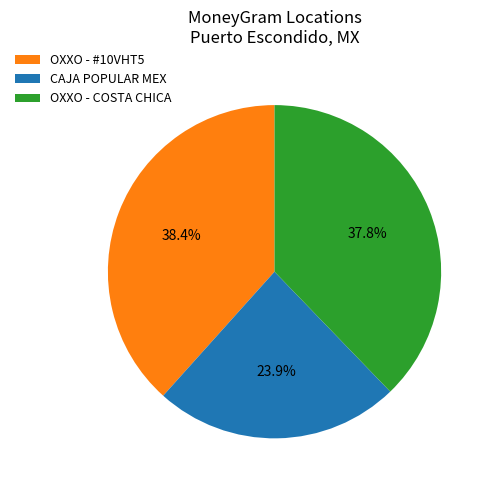

What is the ratio of the value at CAJA POPULAR MEX to the value at OXXO - #10VHT5?

0.6